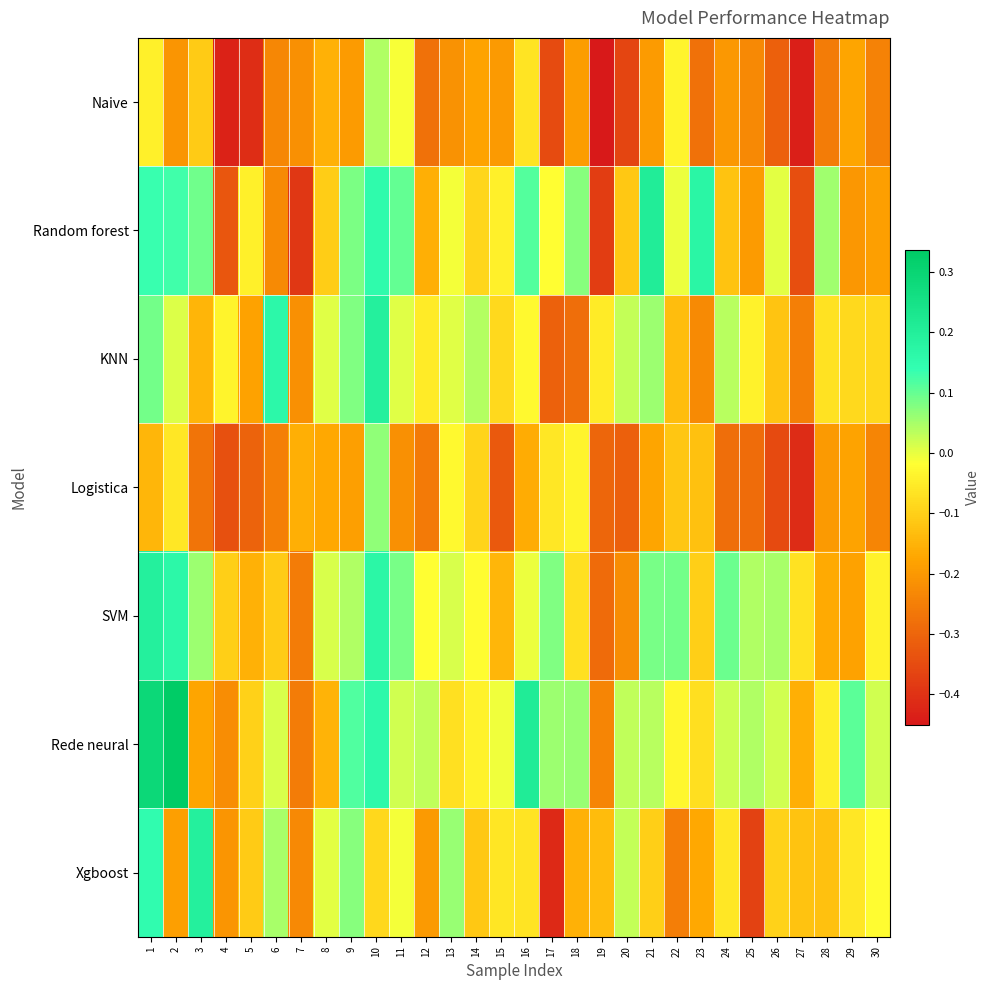

Reading left to right, extract all data points from this chart.

Naive: 1=-0.0	2=-0.2	3=-0.1	4=-0.4	5=-0.4	6=-0.2	7=-0.2	8=-0.2	9=-0.2	10=0.0	11=-0.0	12=-0.3	13=-0.2	14=-0.2	15=-0.2	16=-0.1	17=-0.4	18=-0.2	19=-0.5	20=-0.4	21=-0.2	22=-0.0	23=-0.3	24=-0.2	25=-0.2	26=-0.3	27=-0.4	28=-0.3	29=-0.2	30=-0.2
Random forest: 1=0.1	2=0.1	3=0.1	4=-0.3	5=-0.0	6=-0.2	7=-0.4	8=-0.1	9=0.1	10=0.2	11=0.1	12=-0.2	13=-0.0	14=-0.1	15=-0.0	16=0.1	17=-0.0	18=0.1	19=-0.4	20=-0.1	21=0.2	22=-0.0	23=0.2	24=-0.1	25=-0.2	26=0.0	27=-0.3	28=0.1	29=-0.2	30=-0.2
KNN: 1=0.1	2=0.0	3=-0.1	4=-0.0	5=-0.2	6=0.2	7=-0.2	8=0.0	9=0.1	10=0.2	11=0.0	12=-0.1	13=0.0	14=0.0	15=-0.1	16=-0.0	17=-0.3	18=-0.3	19=-0.1	20=0.0	21=0.1	22=-0.1	23=-0.2	24=0.0	25=-0.0	26=-0.1	27=-0.3	28=-0.1	29=-0.1	30=-0.1
Logistica: 1=-0.1	2=-0.1	3=-0.3	4=-0.3	5=-0.3	6=-0.2	7=-0.2	8=-0.2	9=-0.2	10=0.1	11=-0.2	12=-0.3	13=-0.0	14=-0.1	15=-0.3	16=-0.2	17=-0.1	18=-0.0	19=-0.3	20=-0.3	21=-0.2	22=-0.1	23=-0.1	24=-0.3	25=-0.3	26=-0.4	27=-0.4	28=-0.2	29=-0.2	30=-0.2
SVM: 1=0.2	2=0.2	3=0.1	4=-0.1	5=-0.2	6=-0.1	7=-0.3	8=0.0	9=0.0	10=0.2	11=0.1	12=-0.0	13=0.0	14=-0.0	15=-0.1	16=-0.0	17=0.1	18=-0.1	19=-0.3	20=-0.2	21=0.1	22=0.1	23=-0.1	24=0.1	25=0.0	26=0.1	27=-0.1	28=-0.2	29=-0.2	30=-0.0
Rede neural: 1=0.3	2=0.3	3=-0.2	4=-0.2	5=-0.1	6=0.0	7=-0.3	8=-0.2	9=0.1	10=0.2	11=0.0	12=0.0	13=-0.1	14=-0.0	15=-0.0	16=0.2	17=0.1	18=0.1	19=-0.2	20=0.0	21=0.0	22=-0.0	23=-0.1	24=0.0	25=0.0	26=0.0	27=-0.2	28=-0.0	29=0.1	30=0.0
Xgboost: 1=0.1	2=-0.2	3=0.2	4=-0.2	5=-0.1	6=0.0	7=-0.2	8=0.0	9=0.1	10=-0.1	11=-0.0	12=-0.2	13=0.1	14=-0.1	15=-0.1	16=-0.1	17=-0.4	18=-0.2	19=-0.1	20=0.0	21=-0.1	22=-0.3	23=-0.2	24=-0.1	25=-0.4	26=-0.1	27=-0.1	28=-0.1	29=-0.1	30=-0.0